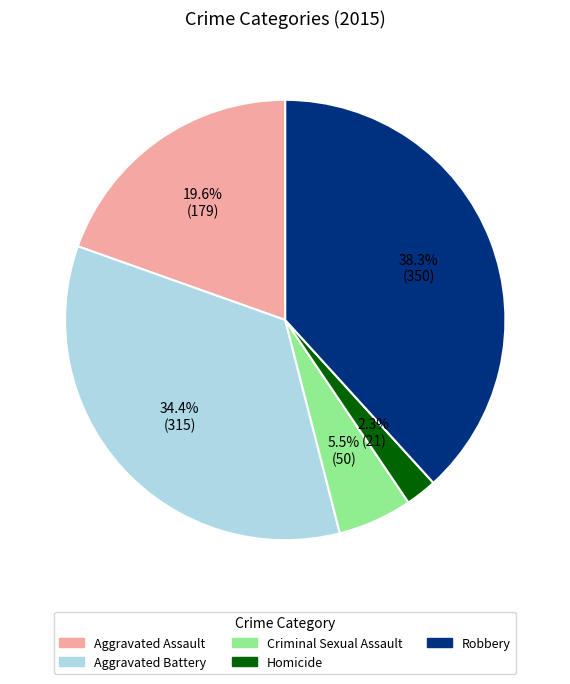

Does Aggravated Assault account for over 50% of the chart?

No